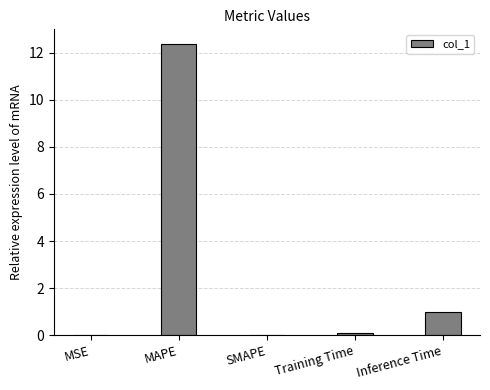

Which label corresponds to the largest value in the chart?

MAPE